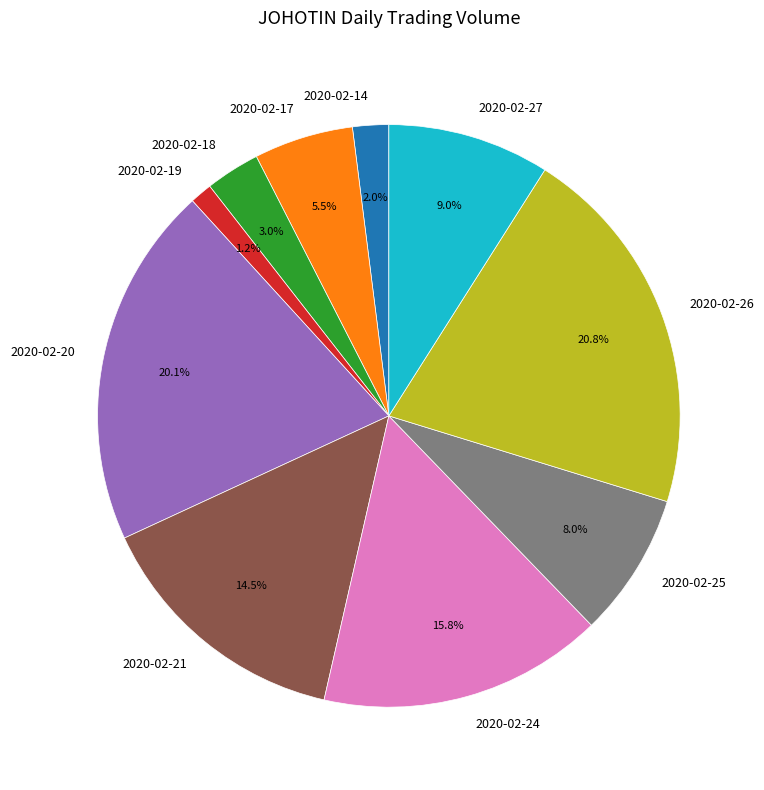

The 2020-02-26 slice represents 21% of the pie. True or false?

True